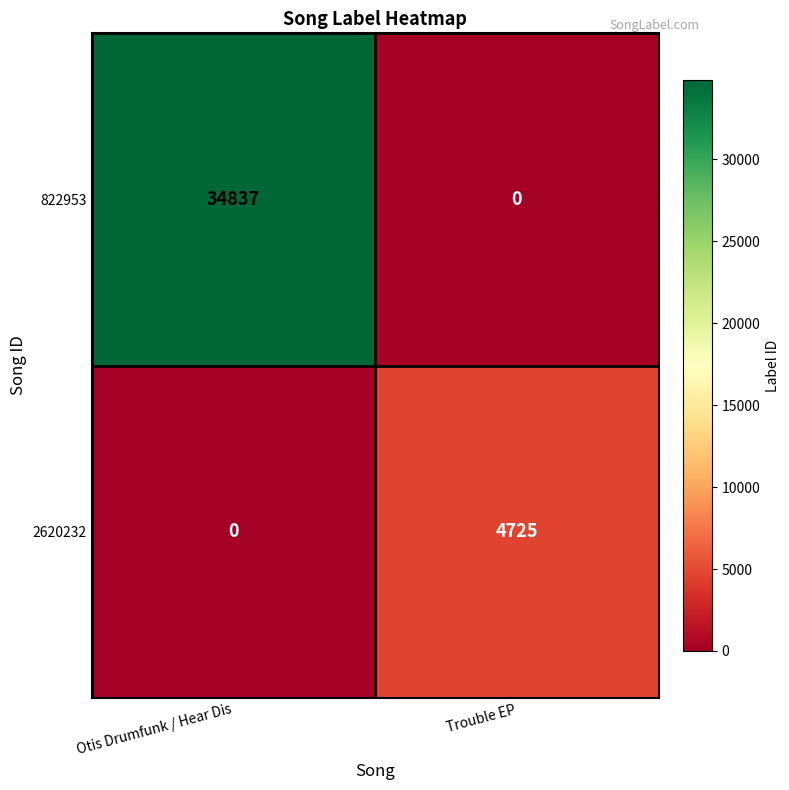

How many series are shown in this chart?

2